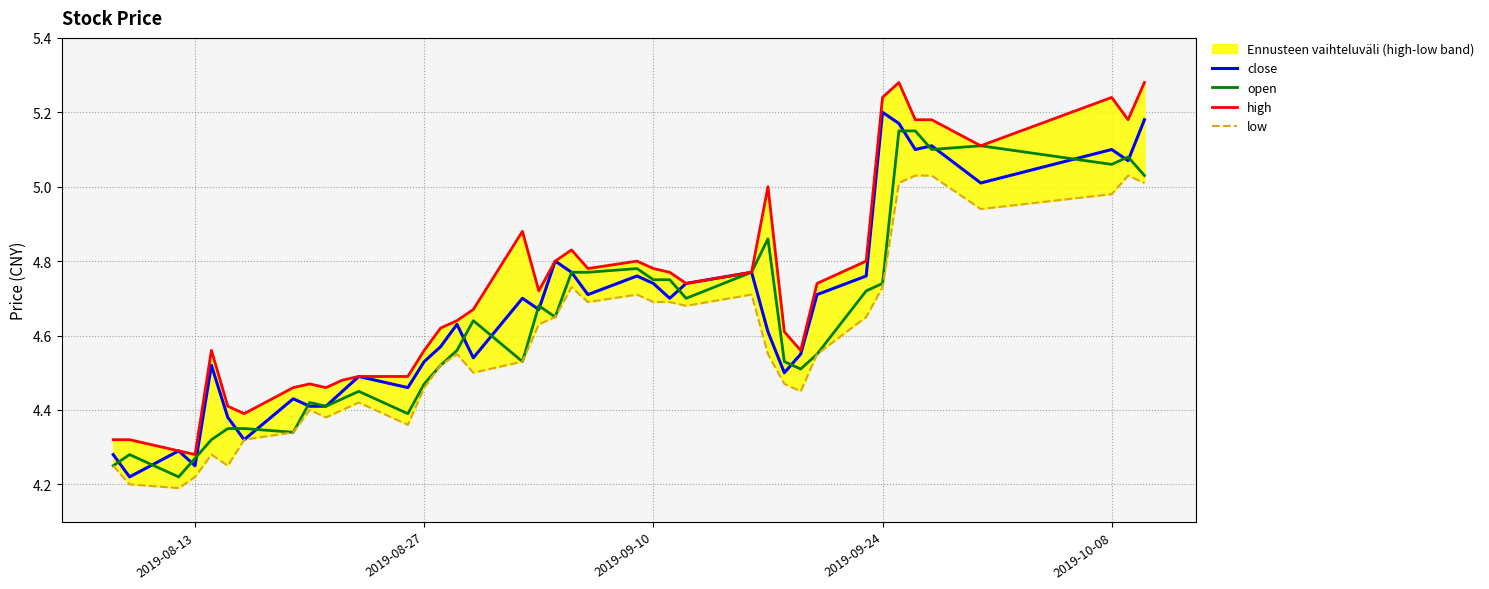

What are all the series names shown in the legend?

close, open, high, low